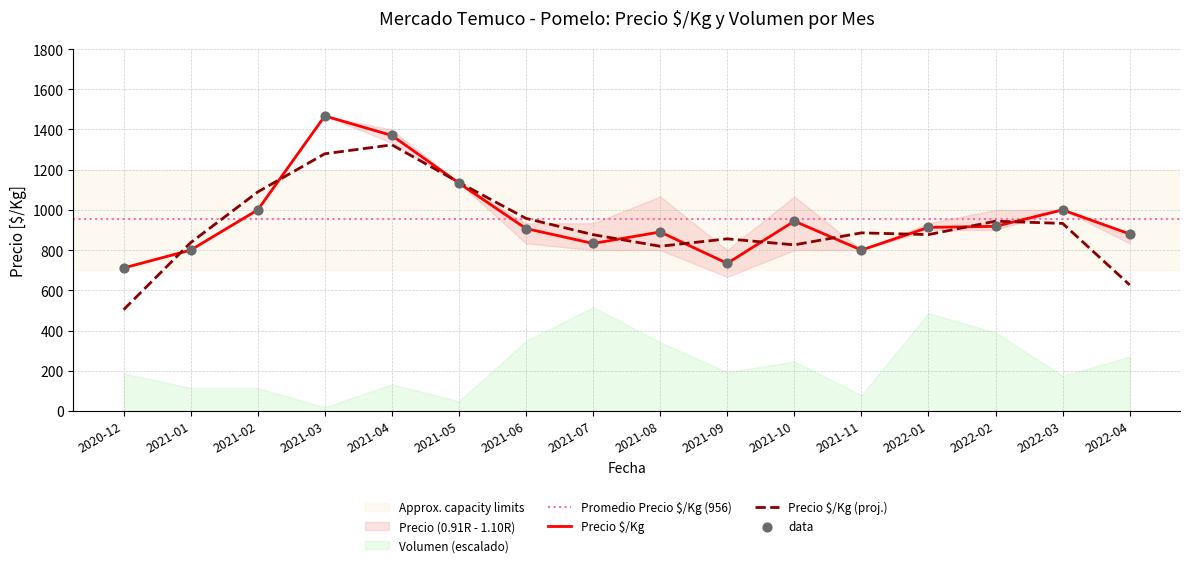

Which series has the largest total across all categories?

Precio $/Kg